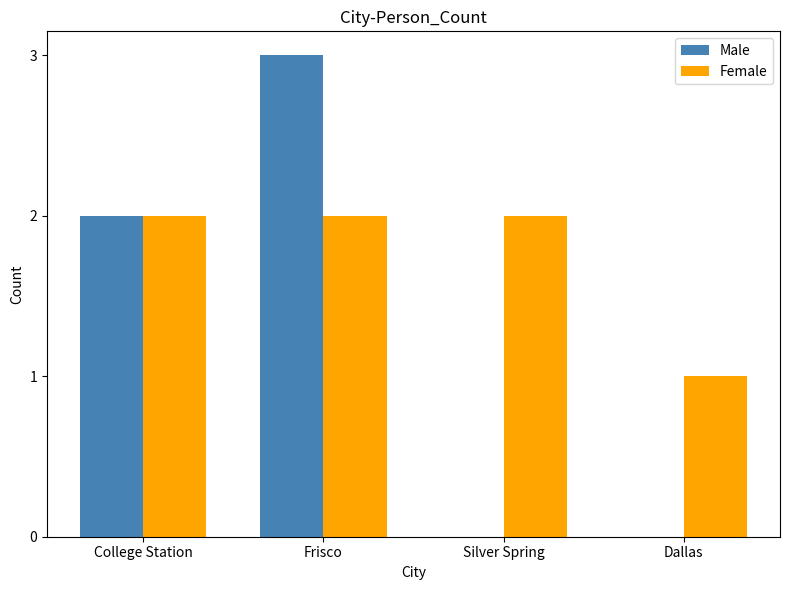

Which series has the largest total across all categories?

Female